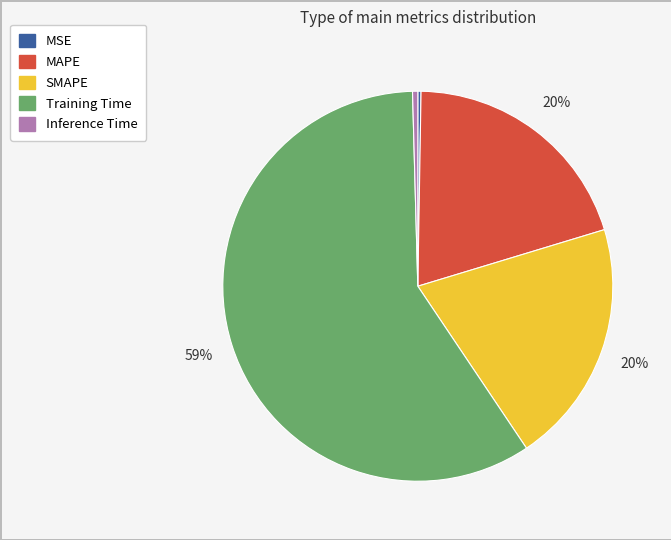

To the nearest percent, what portion does MAPE represent?

20%